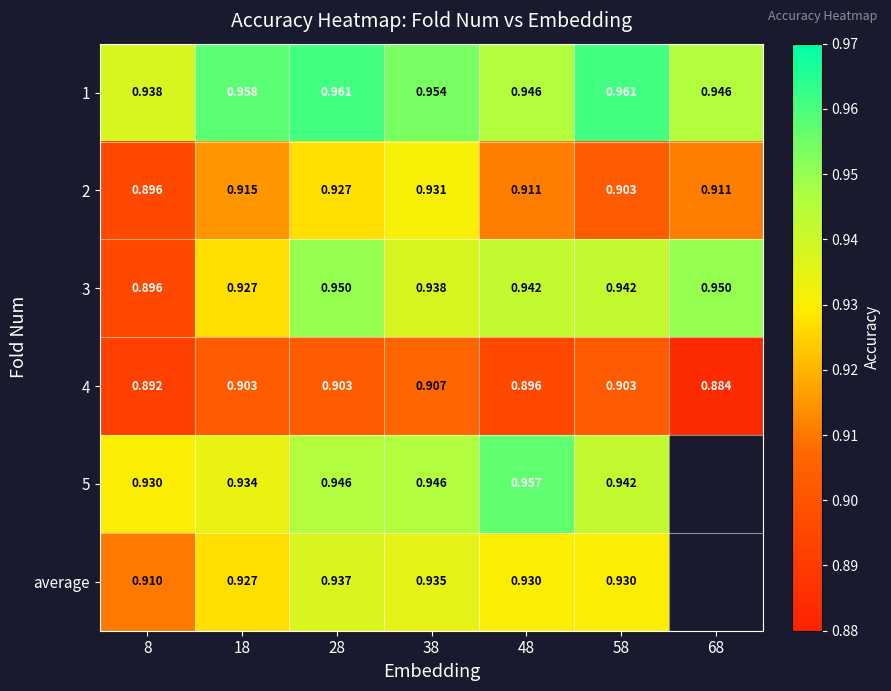

Is the value of 3 at 8 greater than the value of 2 at 18?

No